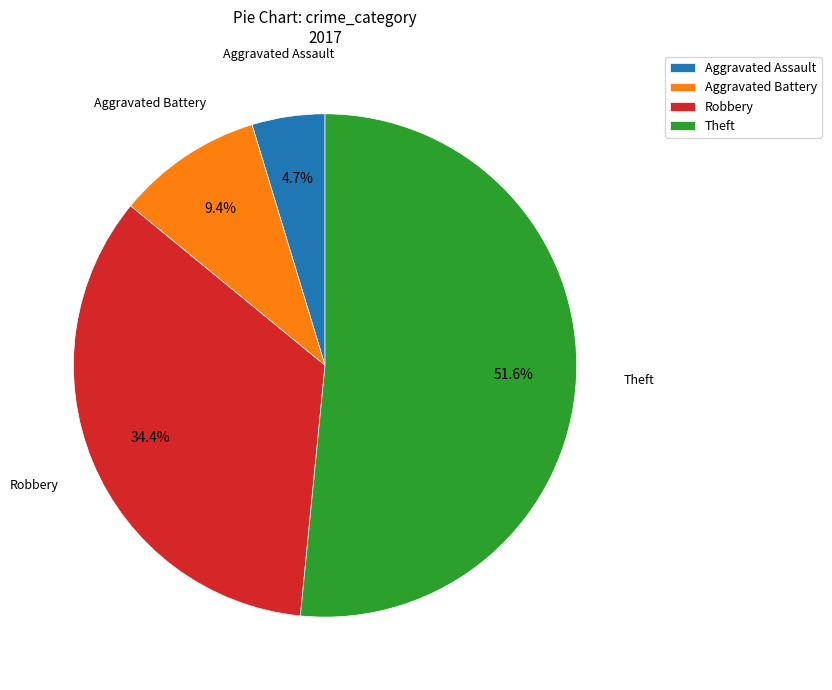

Count the number of slices in the pie.

4